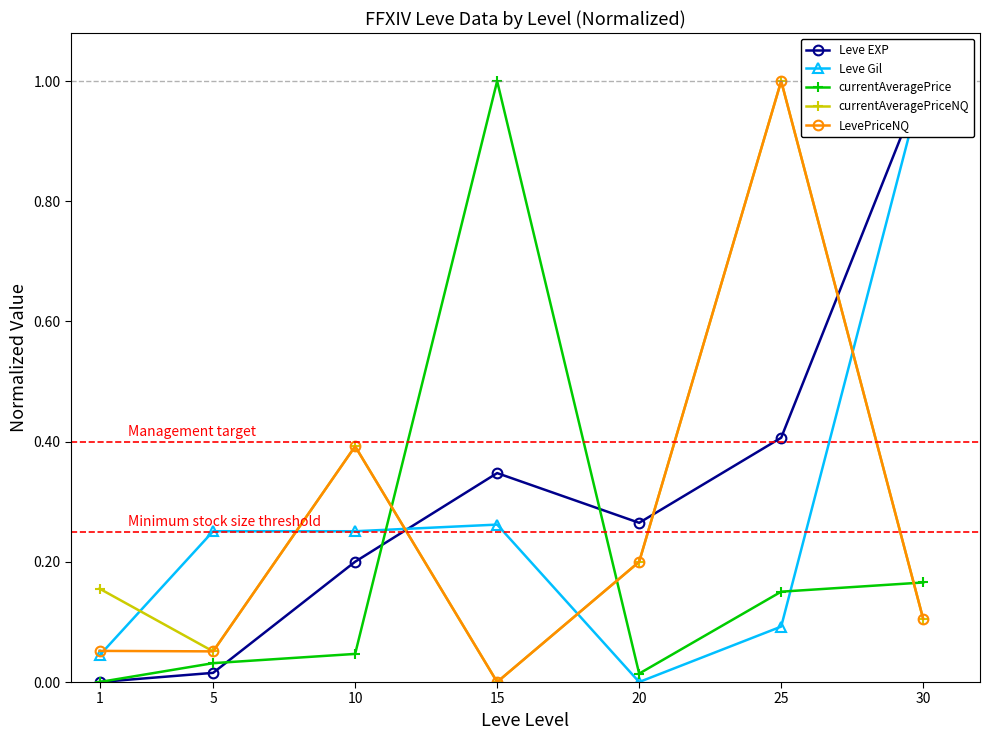

At 10, list the series in order from smallest to largest.

currentAveragePrice, Leve EXP, Leve Gil, currentAveragePriceNQ, LevePriceNQ